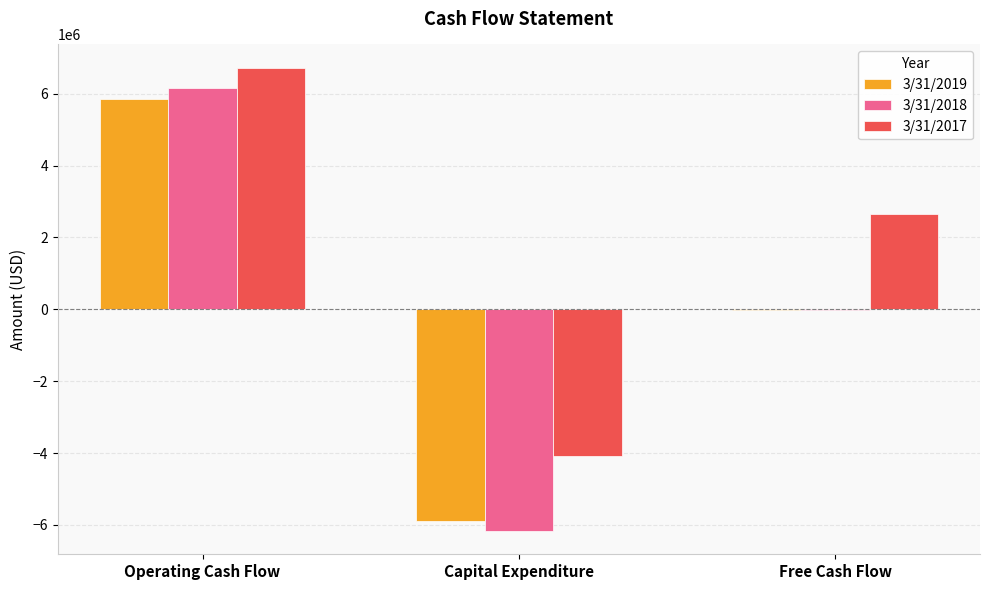

Read the 3/31/2018 value at Capital Expenditure.

-6170204